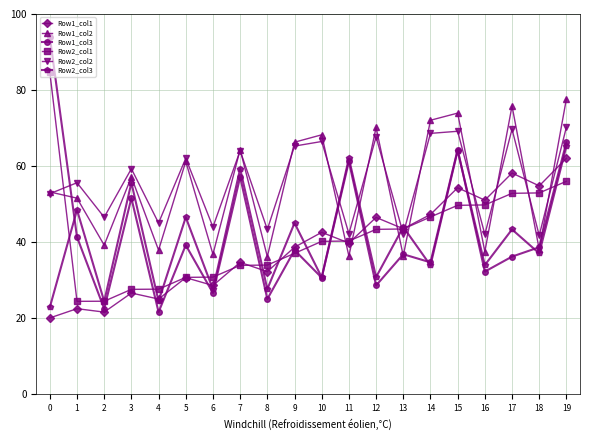

The value of Row1_col3 at 7 is 13.5. True or false?

False